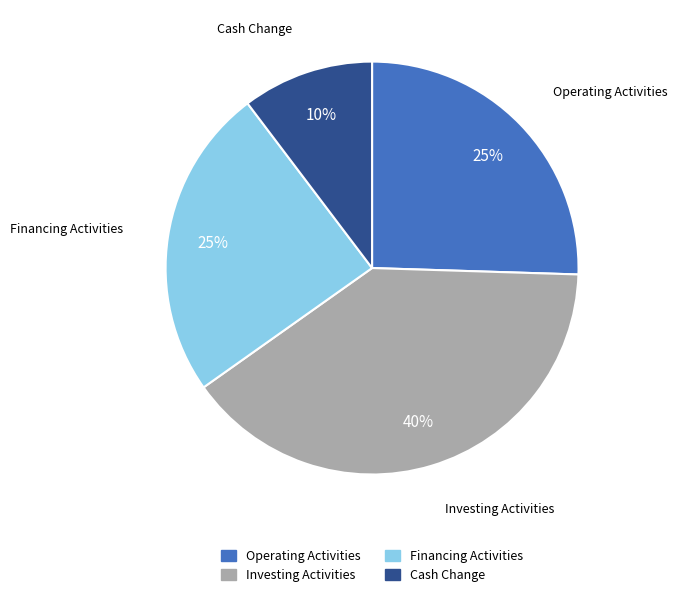

To the nearest percent, what is the average slice percentage?

25%